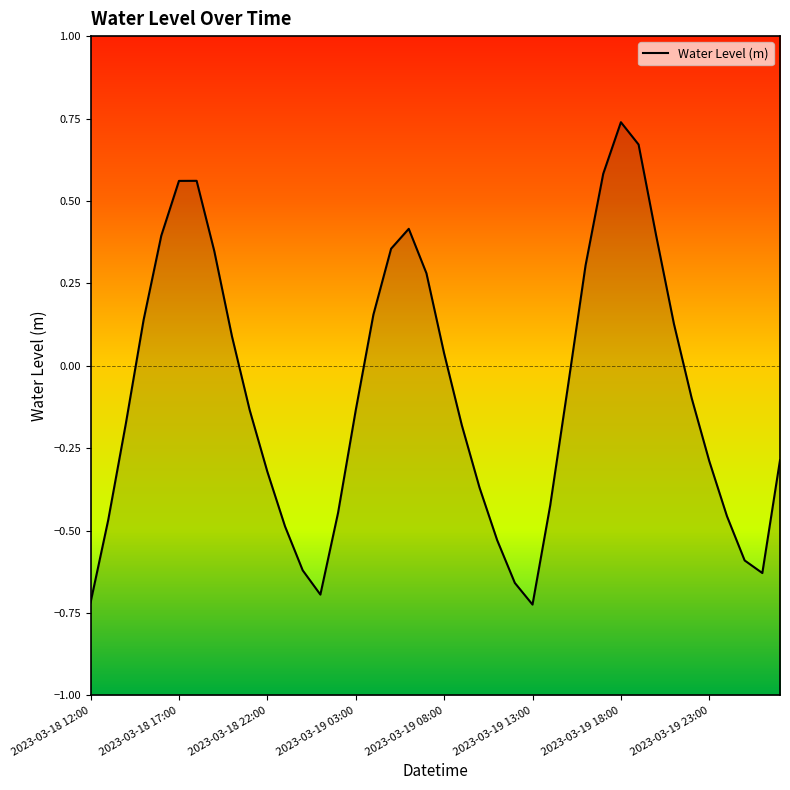

True or false: there are more than 2 points higher than both neighbors.

True